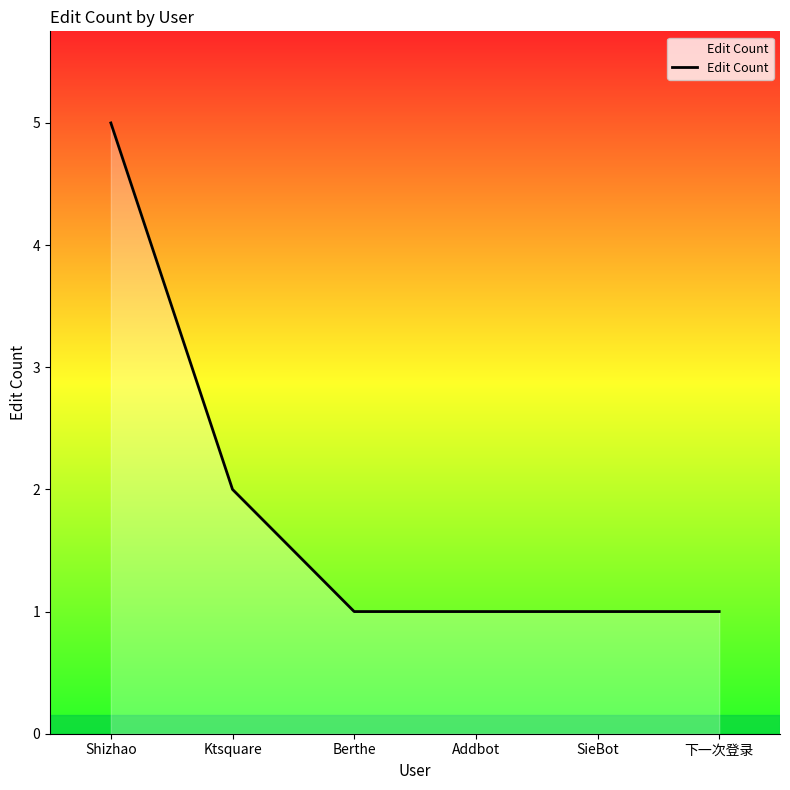

What is the average value?

2